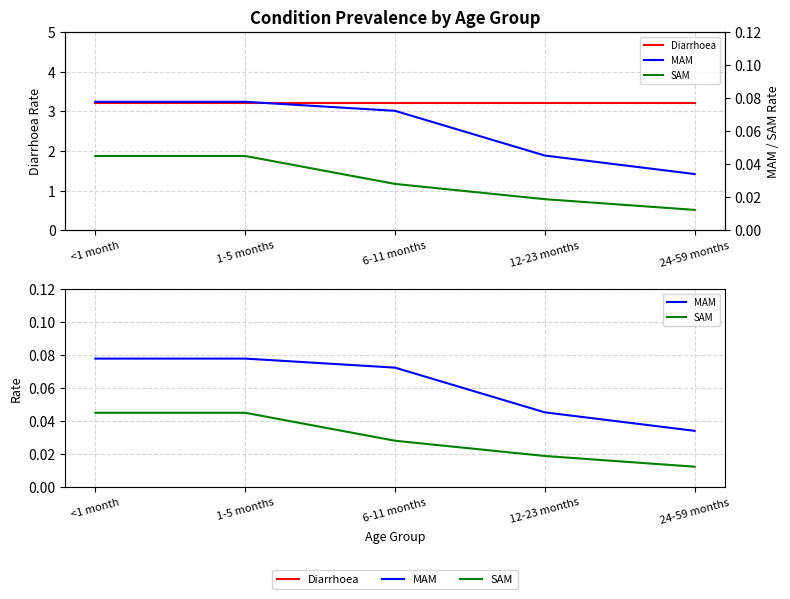

Reading right to left, extract all data points from this chart.

Diarrhoea: 3.2	3.2	3.2	3.2	3.2
MAM: 0.0	0.0	0.1	0.1	0.1
SAM: 0.0	0.0	0.0	0.0	0.0